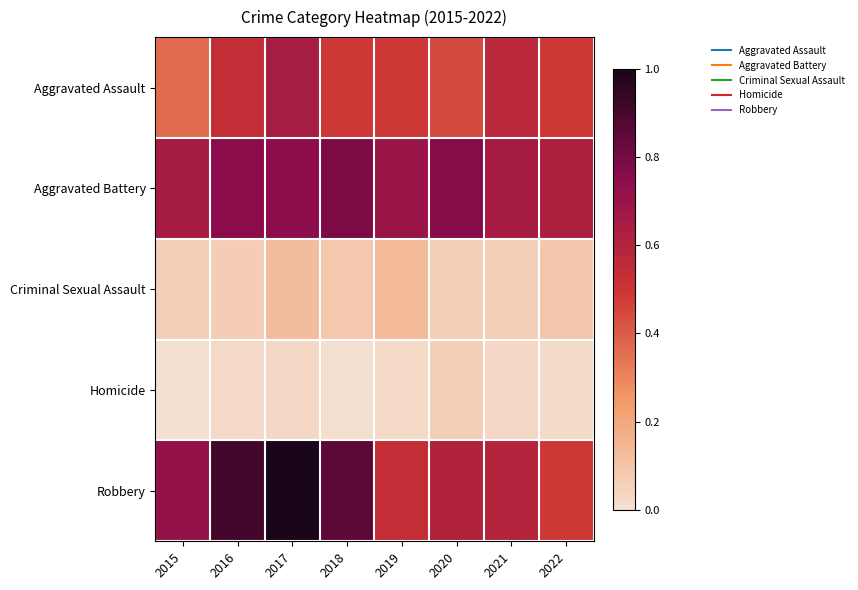

What is the maximum value shown in the chart?

1.0